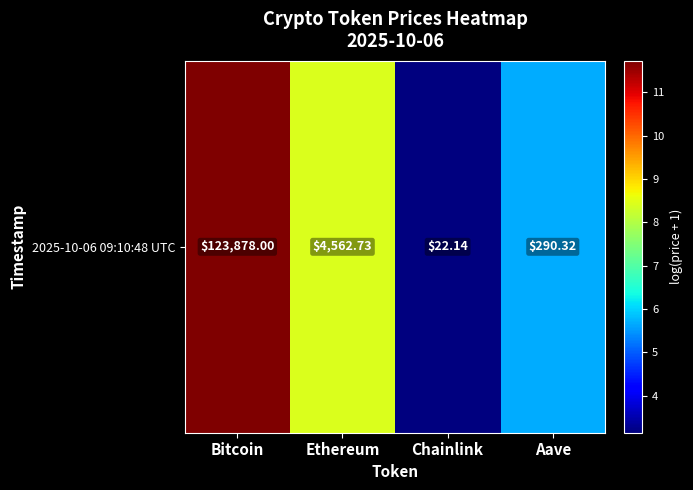

What value does the data have at Aave?

5.7